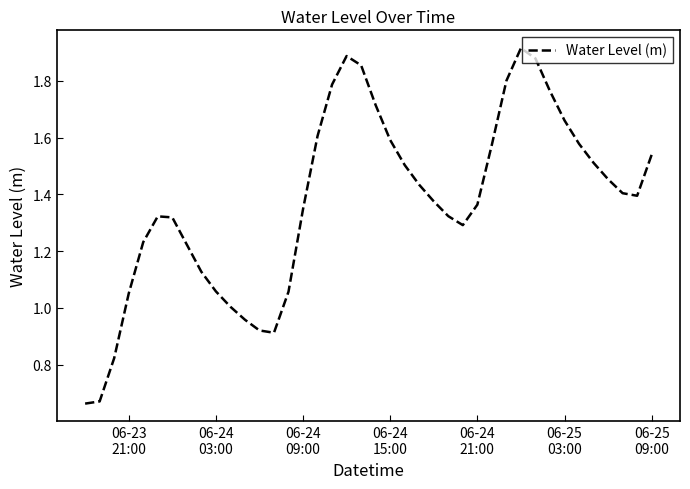

Is this an area chart (filled region under the line)?

No